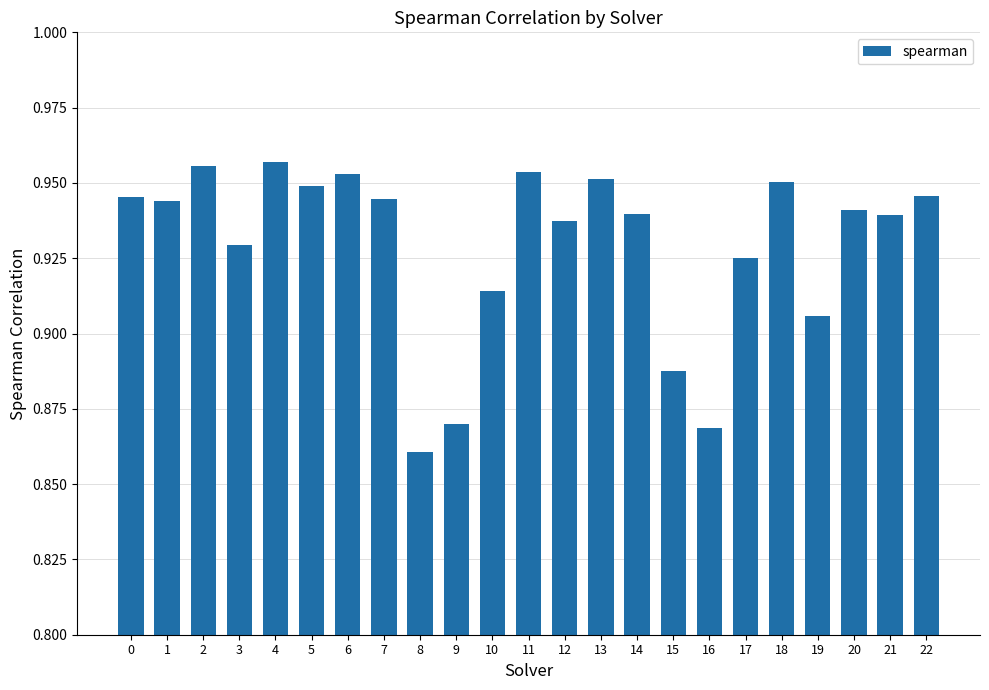

The value at 18 is 1.6. True or false?

False